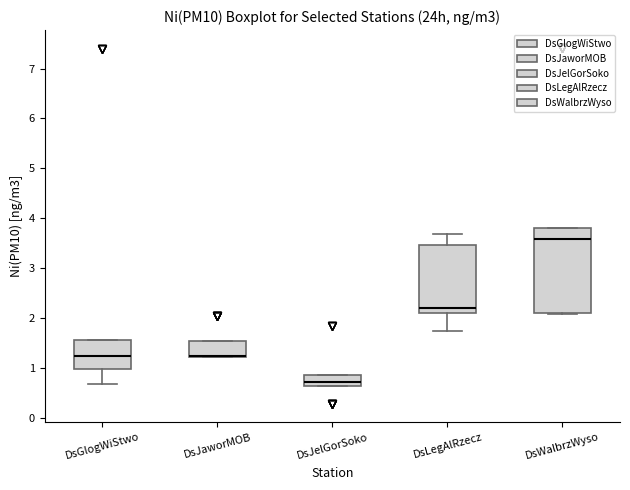

Reading left to right, transcribe this box plot: for each box, give where its median line is, the range the box spans, and where its two whiskers end, as read against the y-axis. The values are not printed on the chart, so give them approximately, as read against the axis.

DsGlogWiStwo: median 1.2, box 1.0 to 1.6, whiskers 0.7 to 1.6
DsJaworMOB: median 1.2 (drawn on the box's lower edge), box 1.2 to 1.5, whiskers 1.2 to 1.5
DsJelGorSoko: median 0.7, box 0.6 to 0.9, whiskers 0.6 to 0.9
DsLegAlRzecz: median 2.2, box 2.1 to 3.5, whiskers 1.7 to 3.7
DsWalbrzWyso: median 3.6, box 2.1 to 3.8, whiskers 2.1 to 3.8